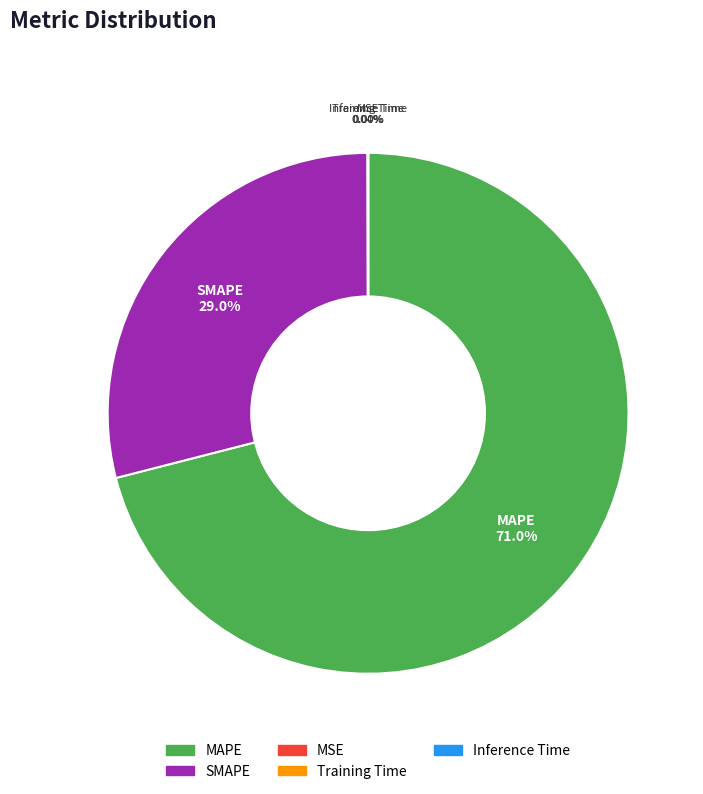

Is there any slice that represents more than half of the pie?

Yes